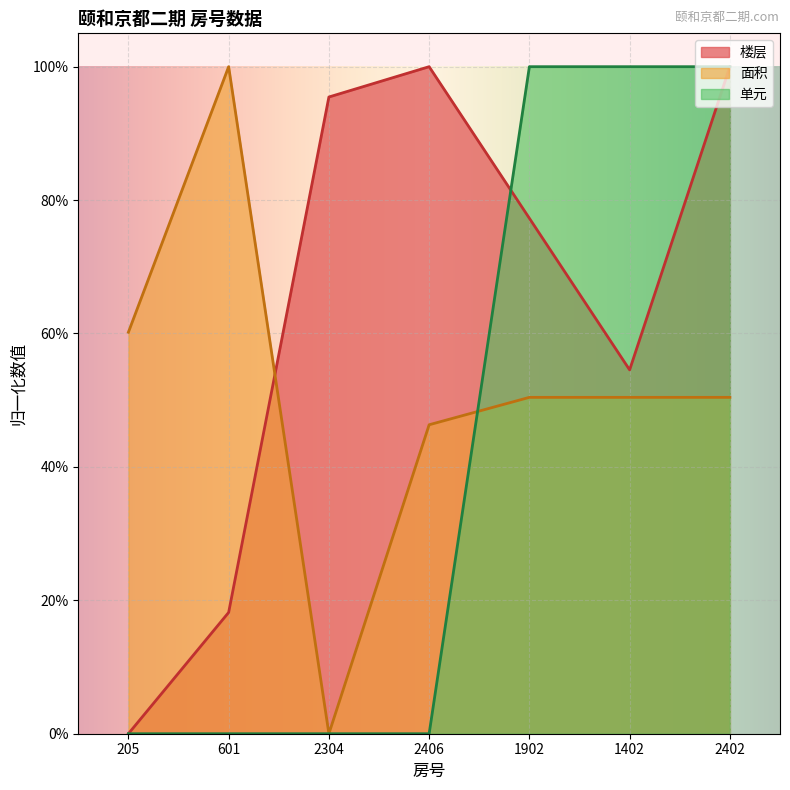

List the series in order of their overall mean, lowest first.

单元, 面积, 楼层